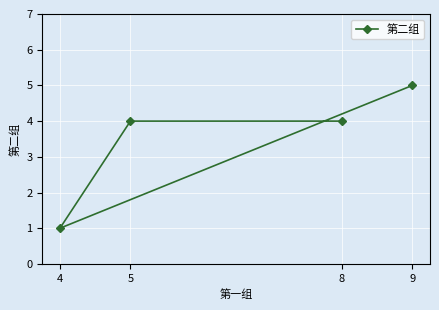

What is the smallest value displayed?

1